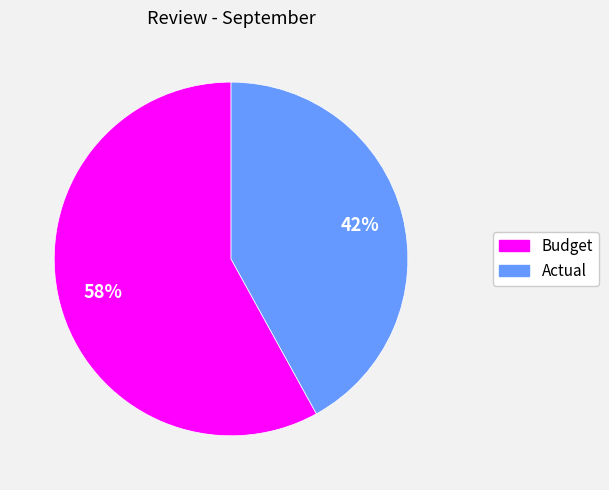

The Actual slice represents 52% of the pie. True or false?

False